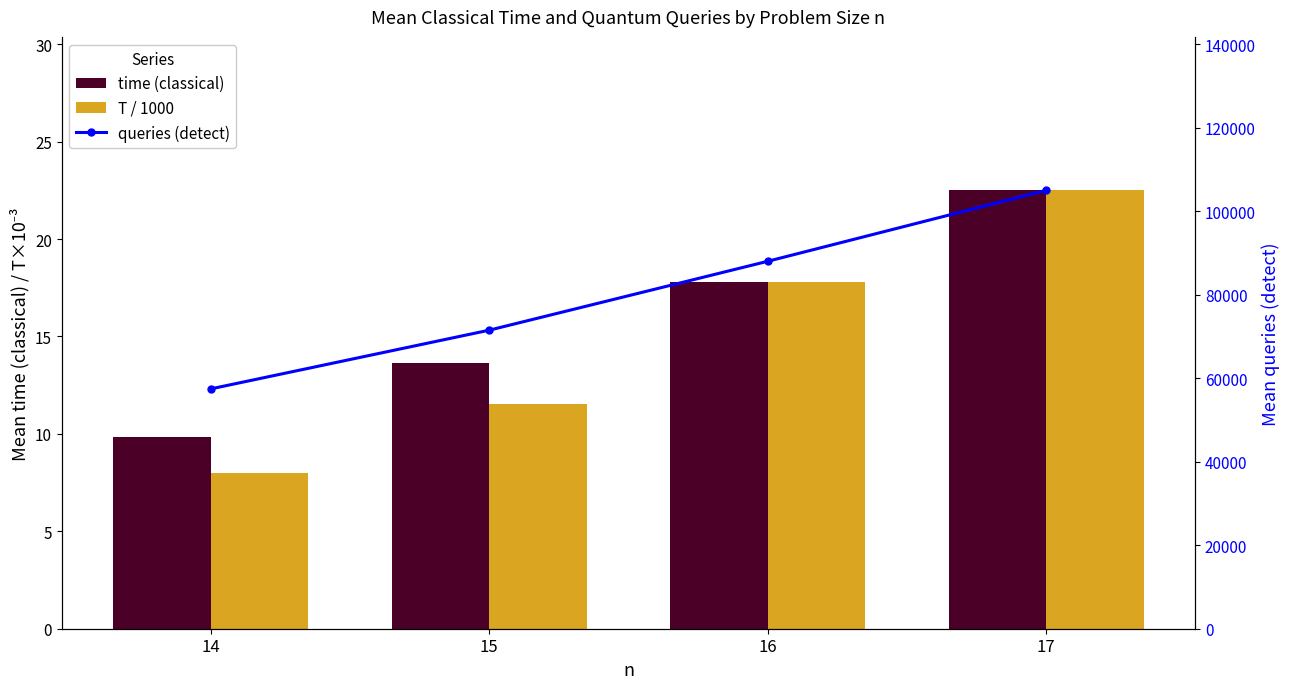

Which has a higher value, 15 or 17?

17